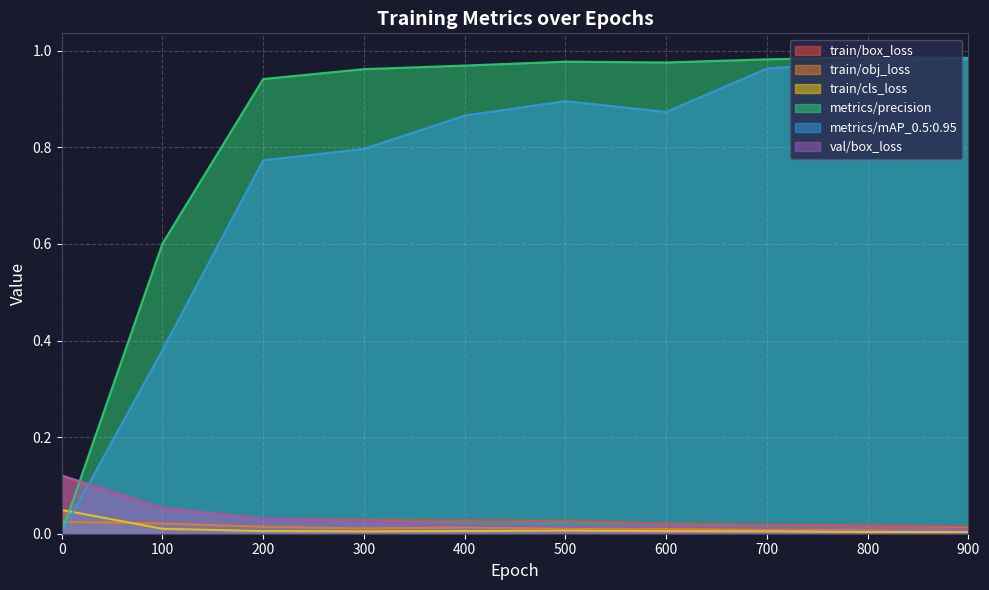

Reading left to right, what are all the values shown in this chart?

train/box_loss: 0.1	0.1	0.0	0.0	0.0	0.0	0.0	0.0	0.0	0.0
train/obj_loss: 0.0	0.0	0.0	0.0	0.0	0.0	0.0	0.0	0.0	0.0
train/cls_loss: 0.0	0.0	0.0	0.0	0.0	0.0	0.0	0.0	0.0	0.0
metrics/precision: 0.0	0.6	0.9	1.0	1.0	1.0	1.0	1.0	1.0	1.0
metrics/mAP_0.5:0.95: 0.0	0.4	0.8	0.8	0.9	0.9	0.9	1.0	1.0	1.0
val/box_loss: 0.1	0.1	0.0	0.0	0.0	0.0	0.0	0.0	0.0	0.0